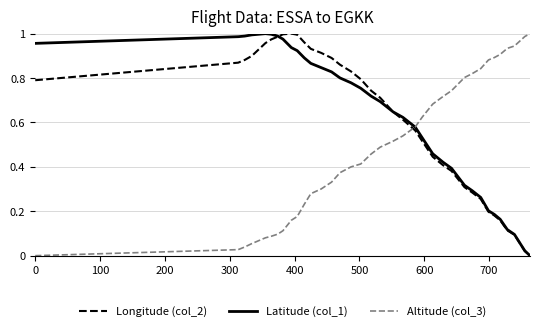

True or false: Longitude (col_2) and Altitude (col_3) cross at least once.

True